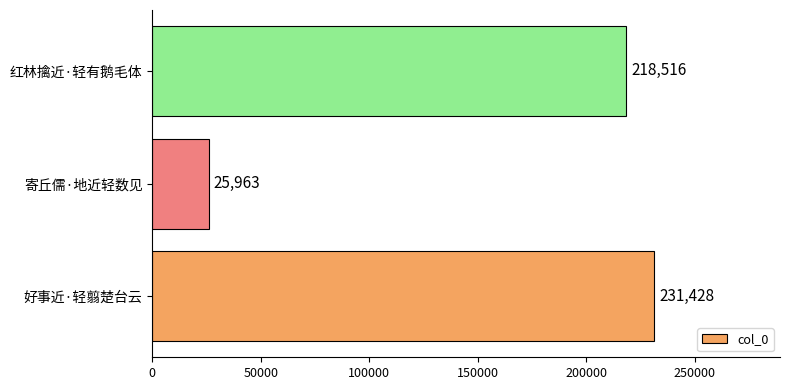

What is the difference between the second highest and minimum values?

192553